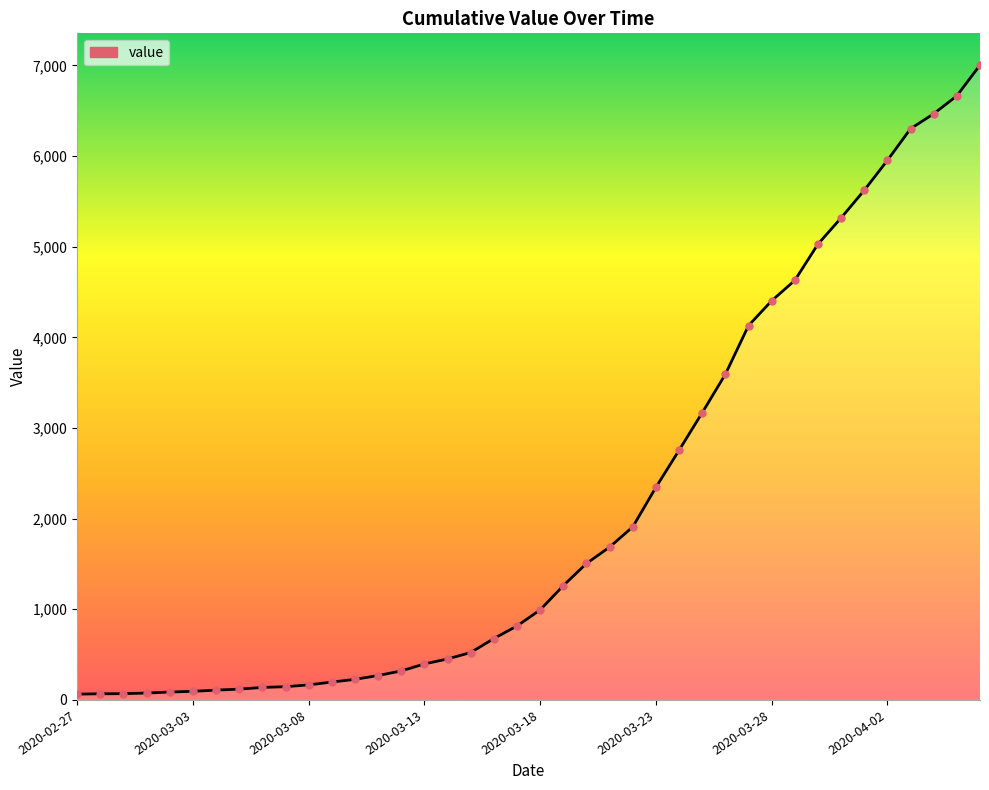

What is the maximum value shown in the chart?

7003